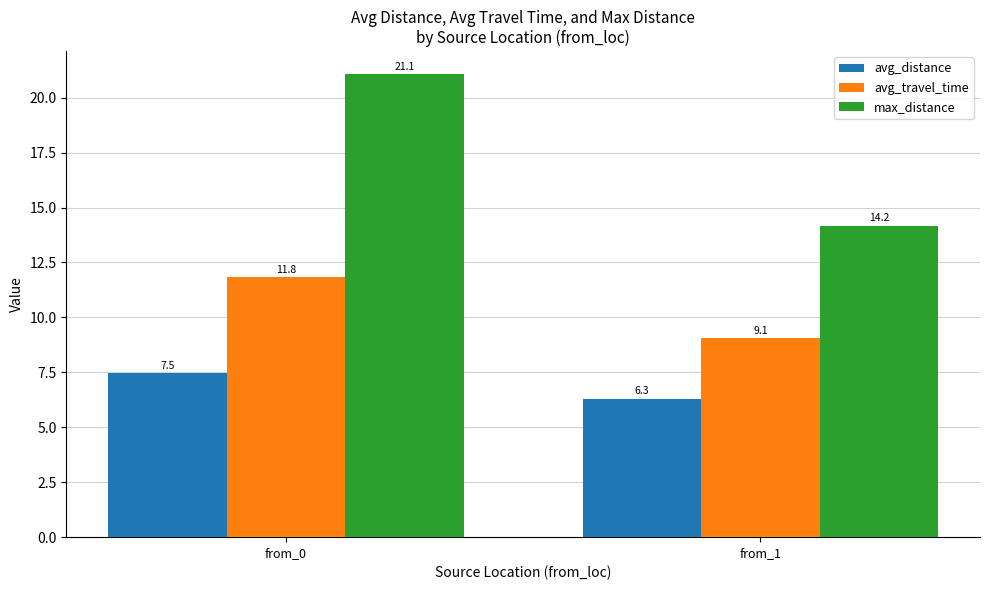

Is it true that max_distance equals 21.1 at from_0?

True